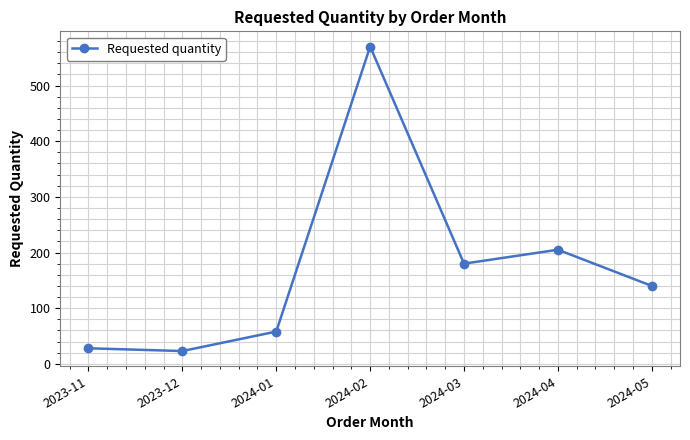

What is the label of the 4th point from the right?

2024-02